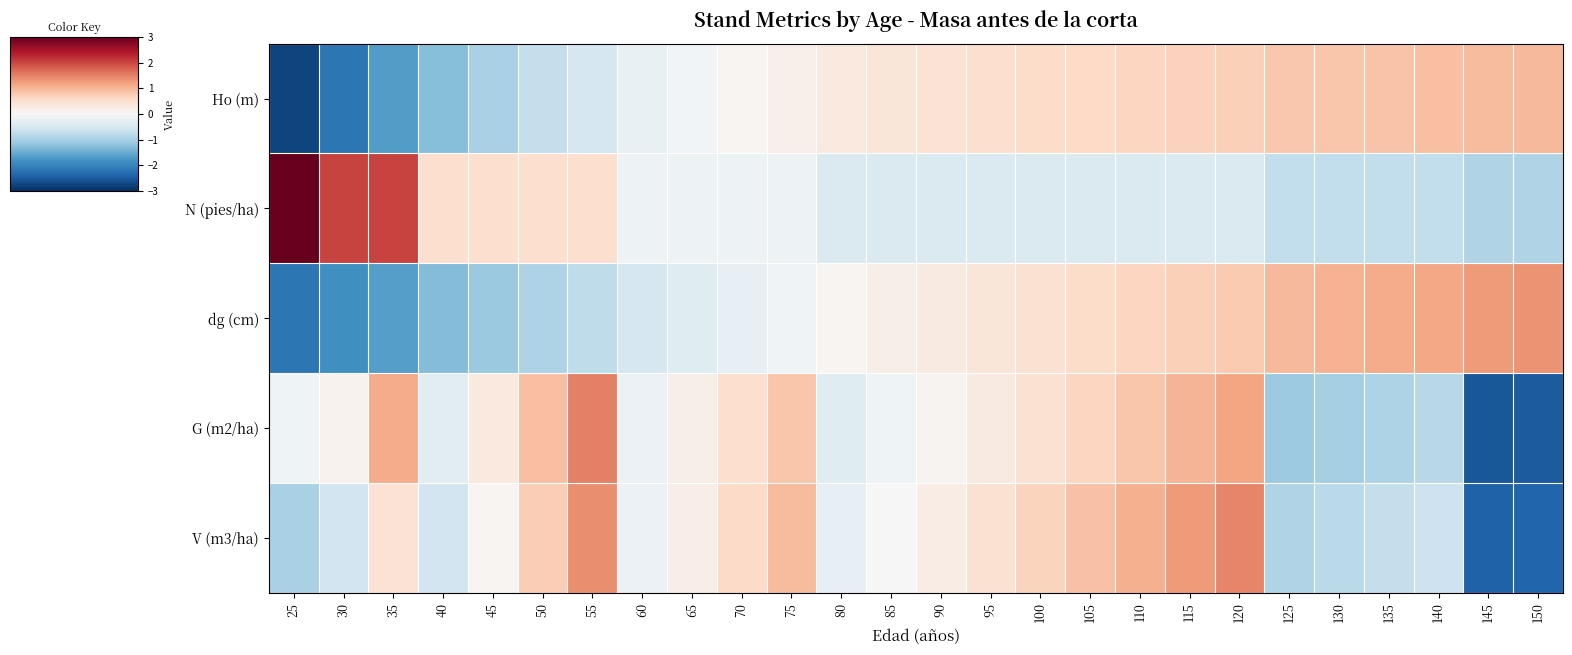

Reading left to right, transcribe all the data shown in this chart.

Ho (m): 25=-2.8	30=-2.2	35=-1.7	40=-1.3	45=-1.0	50=-0.7	55=-0.5	60=-0.2	65=-0.1	70=0.1	75=0.2	80=0.3	85=0.4	90=0.4	95=0.5	100=0.6	105=0.6	110=0.7	115=0.7	120=0.7	125=0.8	130=0.8	135=0.9	140=0.9	145=0.9	150=1.0
N (pies/ha): 25=3.3	30=2.0	35=2.0	40=0.5	45=0.5	50=0.5	55=0.5	60=-0.2	65=-0.2	70=-0.2	75=-0.2	80=-0.4	85=-0.4	90=-0.4	95=-0.4	100=-0.4	105=-0.4	110=-0.4	115=-0.4	120=-0.4	125=-0.7	130=-0.7	135=-0.7	140=-0.7	145=-0.9	150=-0.9
dg (cm): 25=-2.2	30=-1.9	35=-1.6	40=-1.3	45=-1.1	50=-0.9	55=-0.8	60=-0.5	65=-0.4	70=-0.2	75=-0.1	80=0.1	85=0.2	90=0.3	95=0.4	100=0.5	105=0.6	110=0.6	115=0.7	120=0.8	125=1.0	130=1.0	135=1.1	140=1.2	145=1.3	150=1.3
G (m2/ha): 25=-0.1	30=0.1	35=1.1	40=-0.3	45=0.3	50=0.9	55=1.5	60=-0.2	65=0.2	70=0.5	75=0.8	80=-0.4	85=-0.1	90=0.1	95=0.3	100=0.5	105=0.7	110=0.8	115=1.0	120=1.2	125=-1.1	130=-1.0	135=-0.9	140=-0.8	145=-2.5	150=-2.5
V (m3/ha): 25=-1.0	30=-0.6	35=0.4	40=-0.6	45=0.1	50=0.7	55=1.4	60=-0.2	65=0.2	70=0.6	75=0.9	80=-0.2	85=0.0	90=0.2	95=0.5	100=0.7	105=0.9	110=1.1	115=1.3	120=1.5	125=-0.9	130=-0.8	135=-0.7	140=-0.6	145=-2.4	150=-2.4